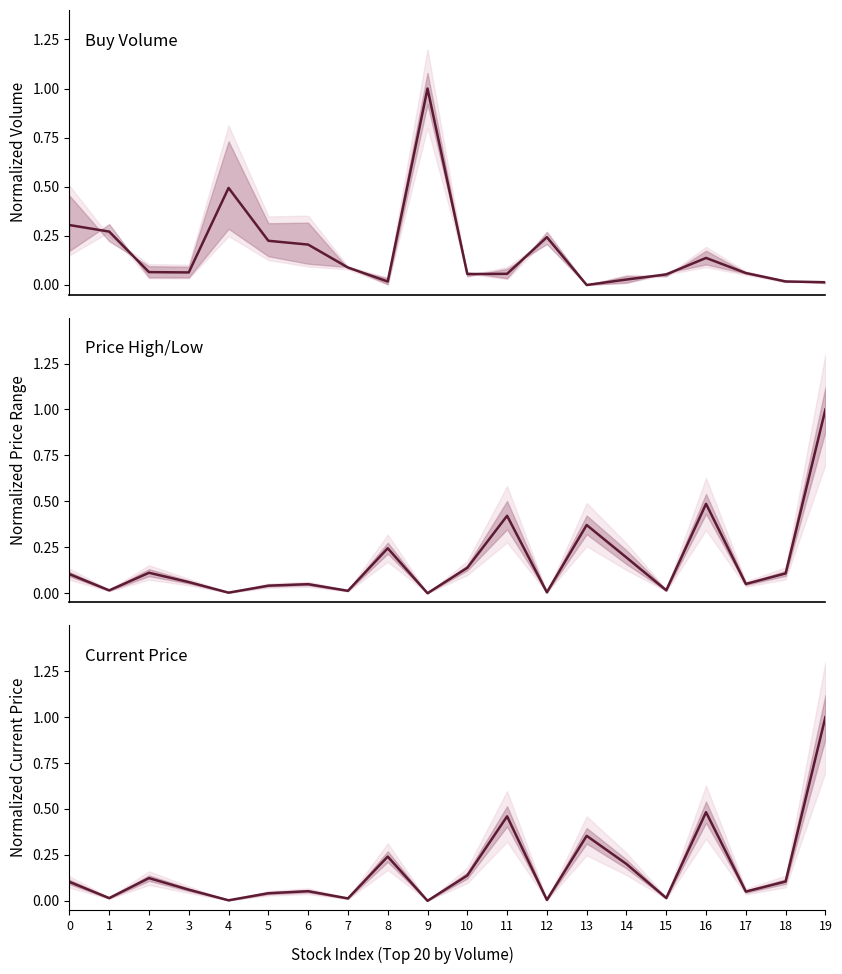

List the series in order of their overall mean, lowest first.

buy_total mean, high mean, current price